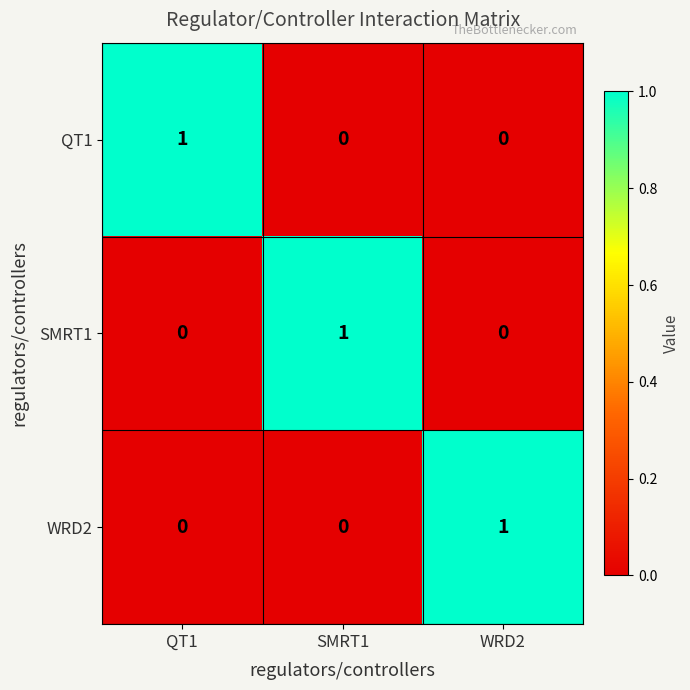

What is the spread (max minus min) of values at WRD2?

1